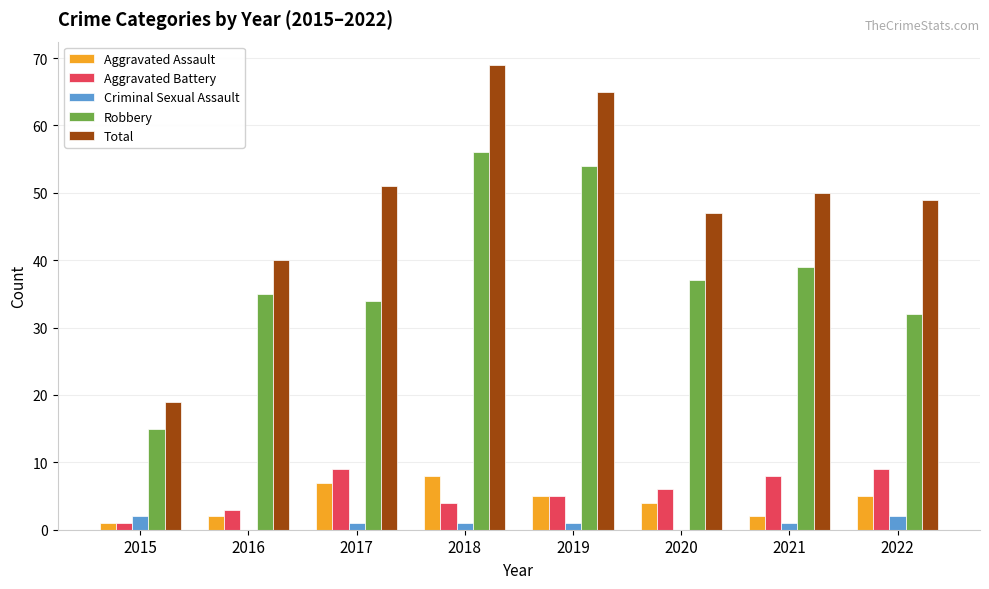

How many groups of bars are there?

8